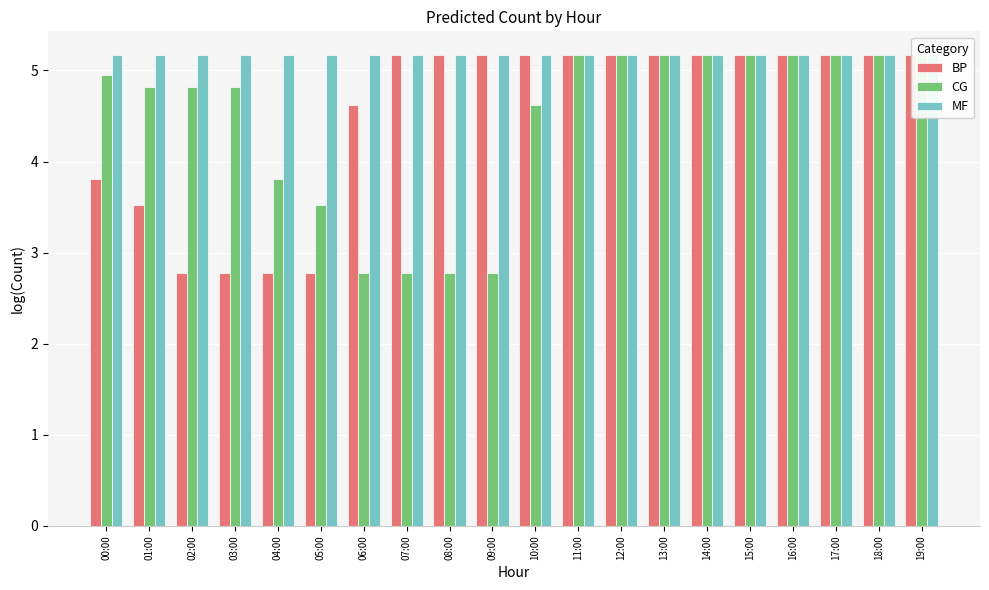

At which label does BP reach its minimum?

02:00